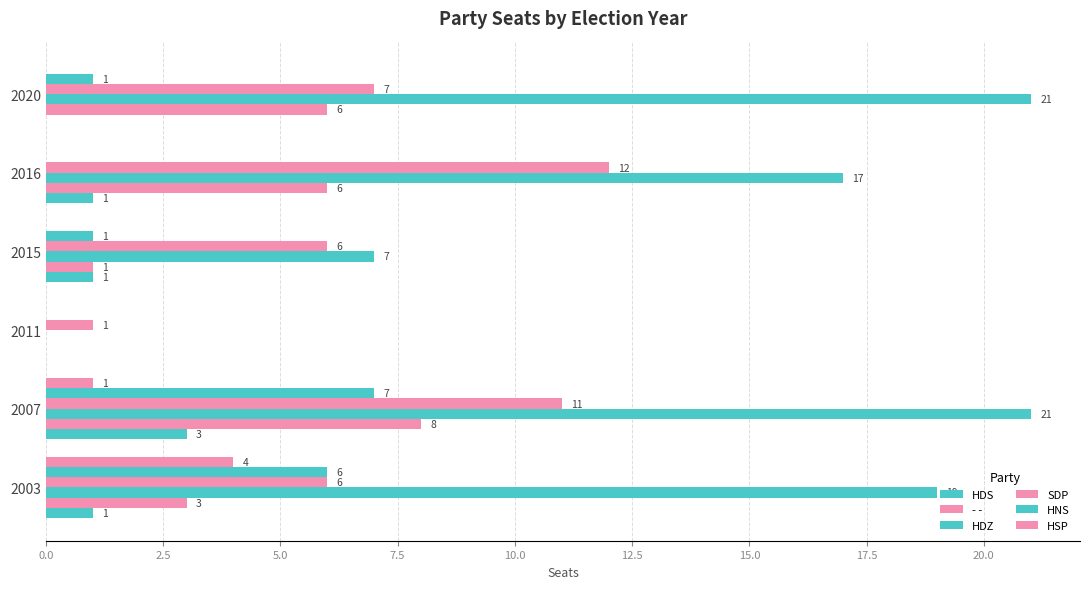

How many HDS values are between 0 and 1?

5